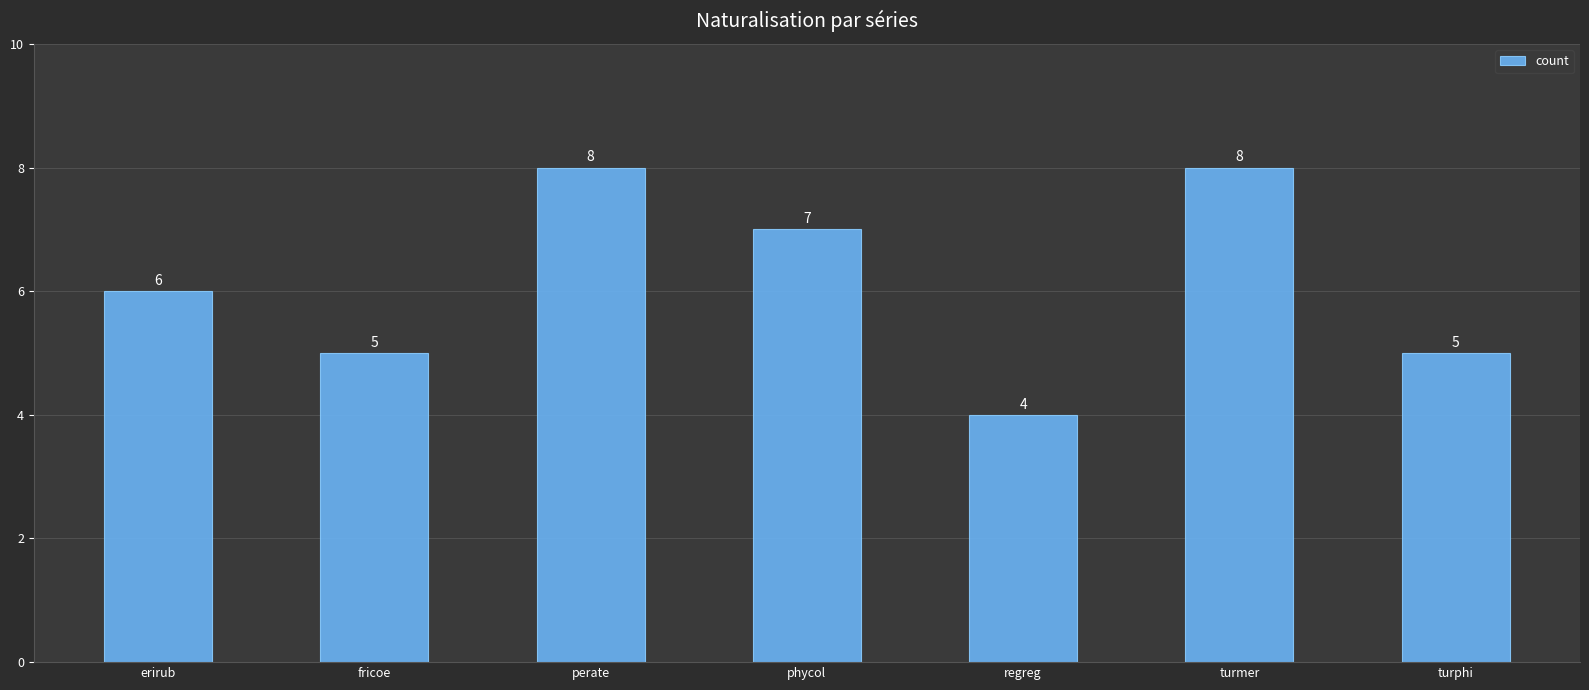

Which category has the lowest value across all series?

regreg